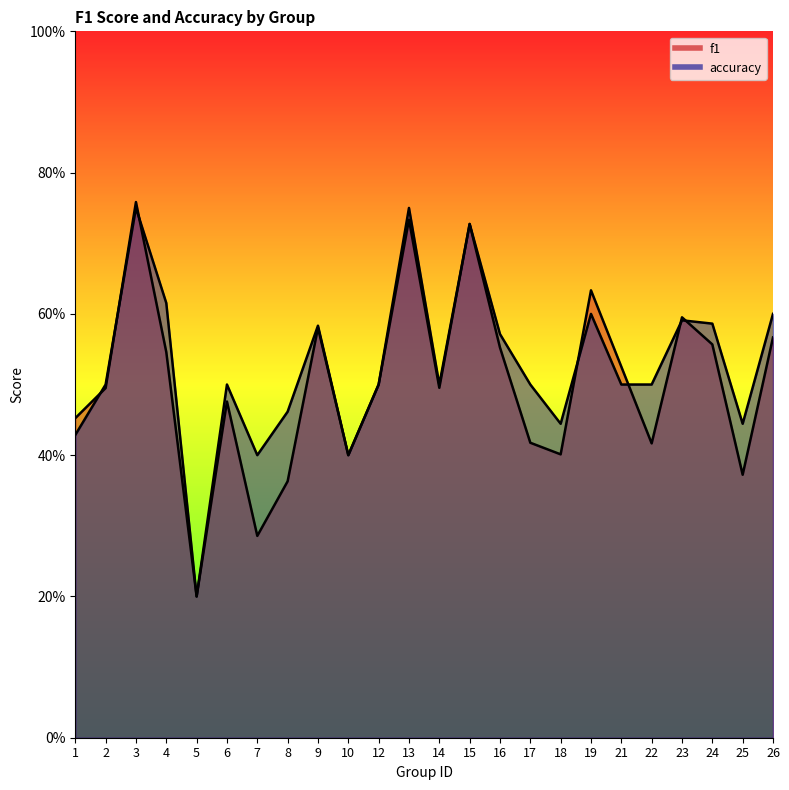

Where do accuracy and f1 first cross each other?

1 and 2